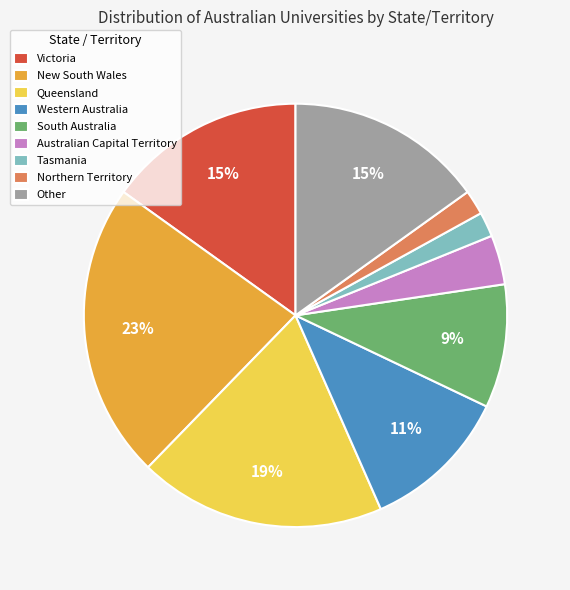

To the nearest percent, what is the difference between the largest and smallest slice percentages?

21%